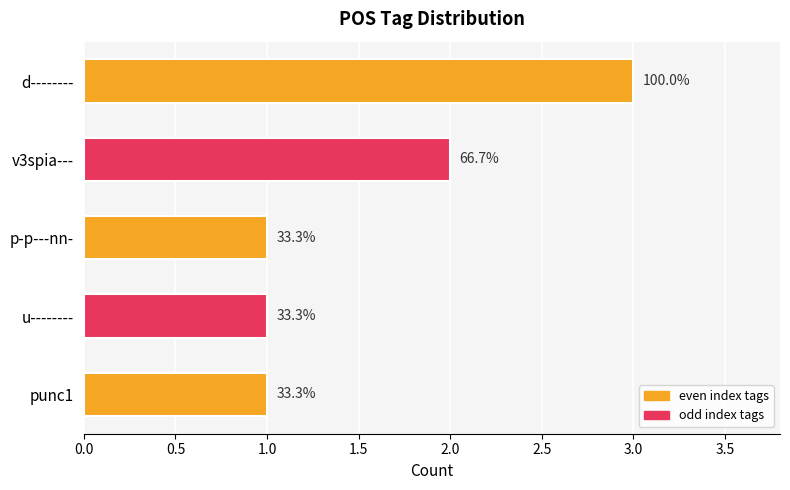

What is the smallest value displayed?

1